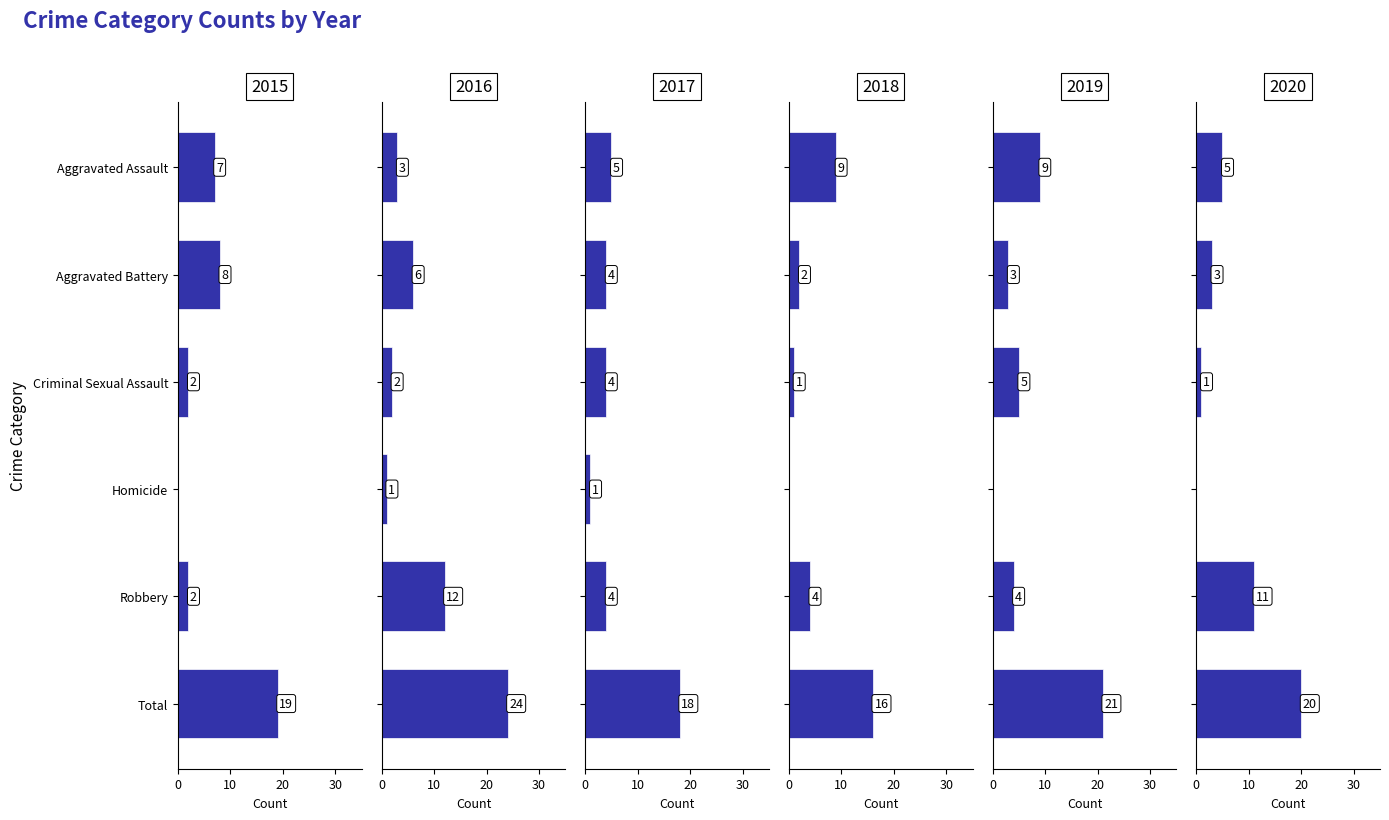

What is the total value across all series at Homicide?

2